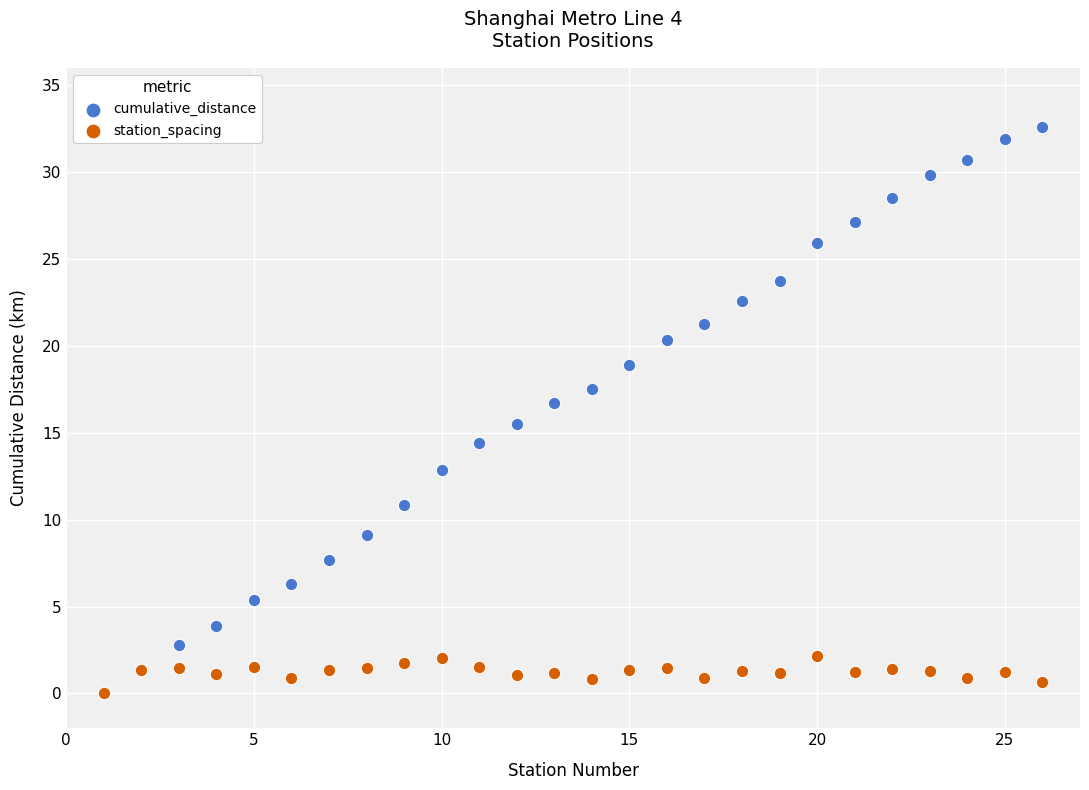

Which series contains the highest Y value?

cumulative_distance